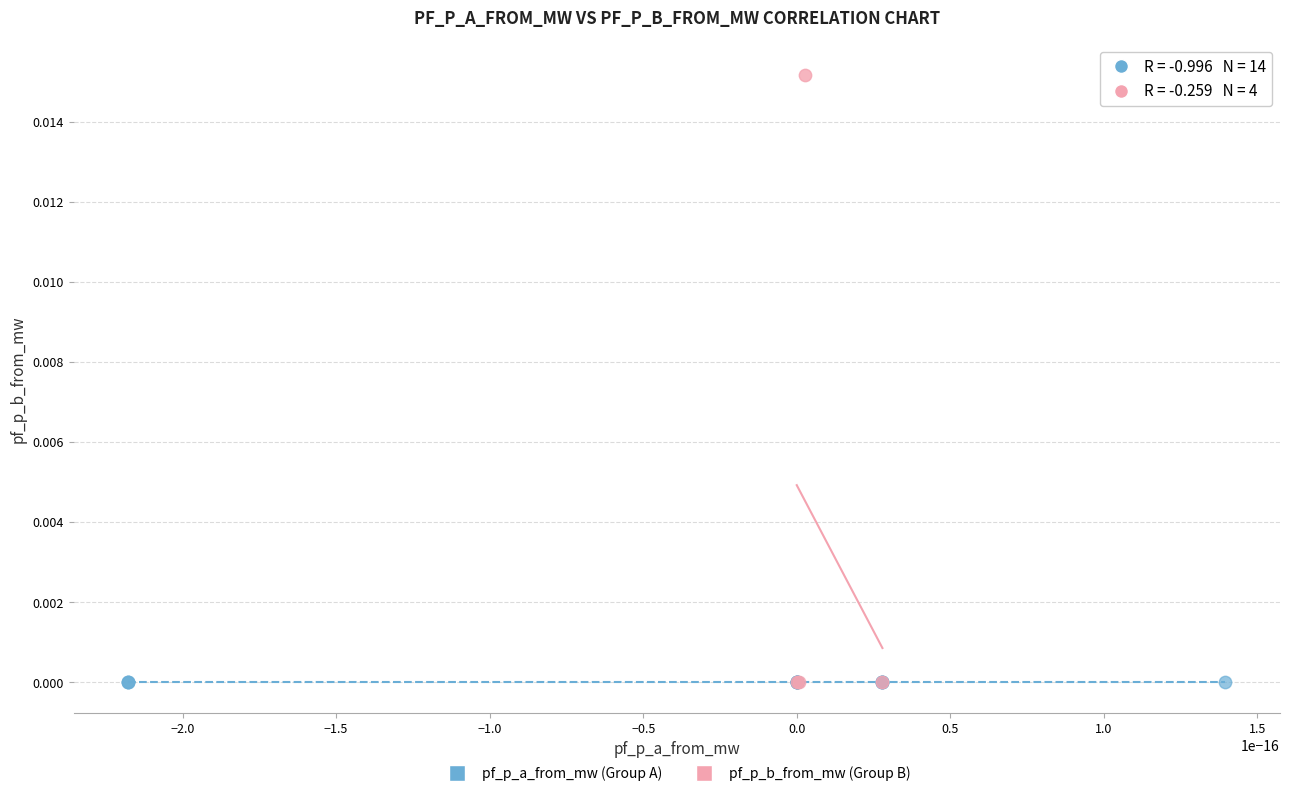

What are all the series names shown in the legend?

pf_p_a_from_mw (Group A), pf_p_b_from_mw (Group B)